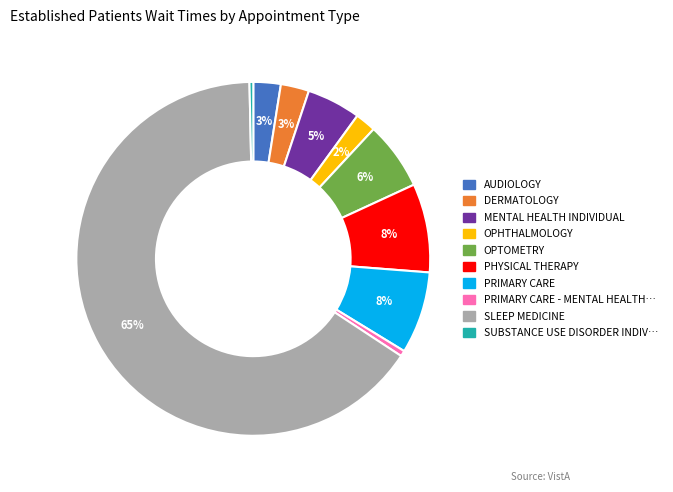

Is there any slice that represents more than half of the pie?

Yes